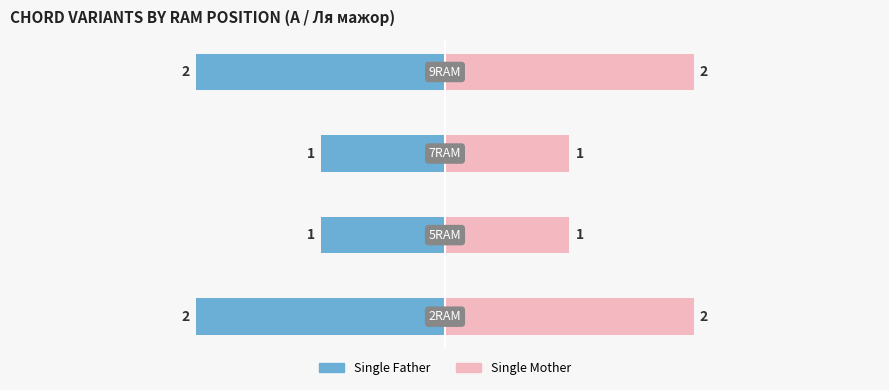

Which series has the largest total across all categories?

Single Mother